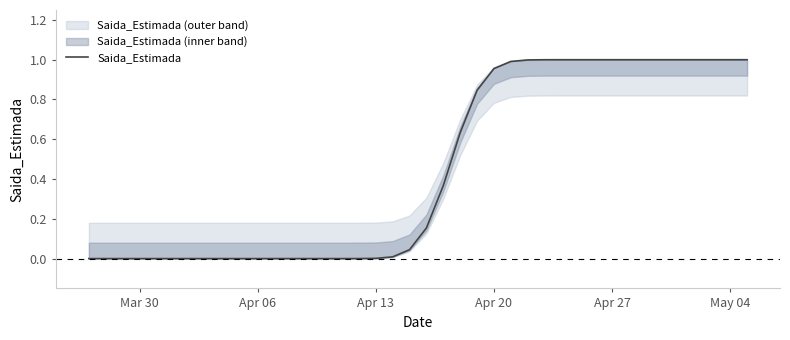

What is the average value?

0.5